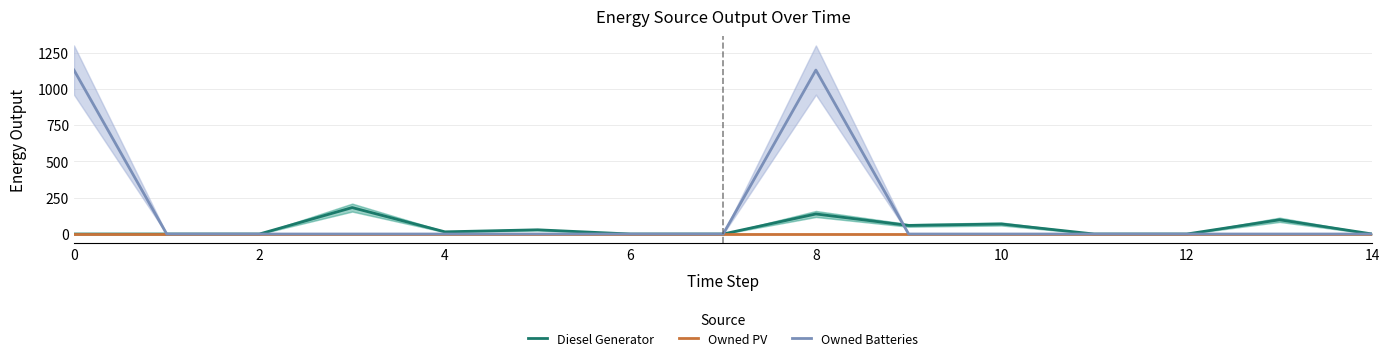

What is the highest value of the Diesel Generator series?

182